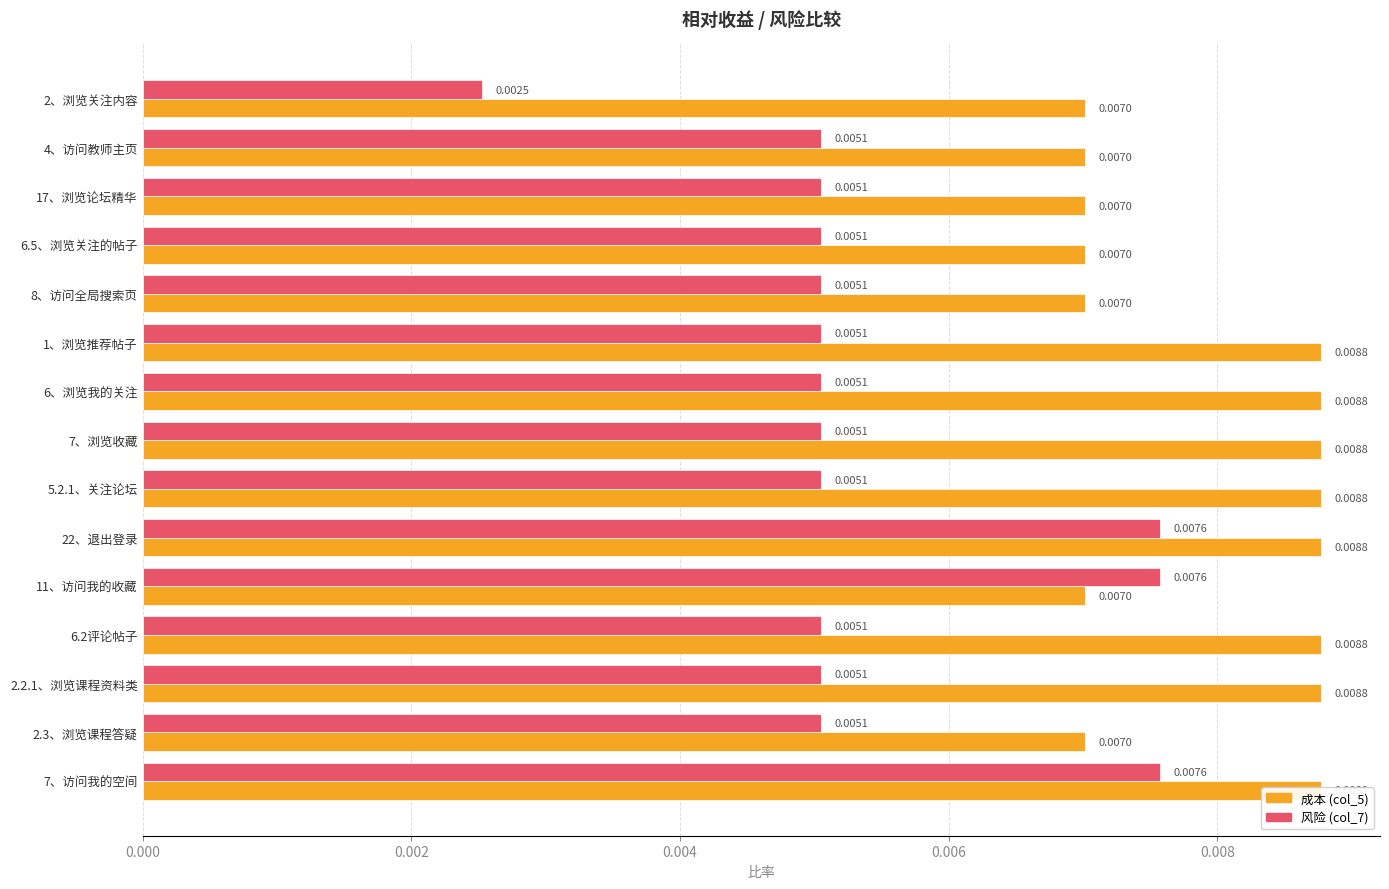

How many bars are there in total?

30